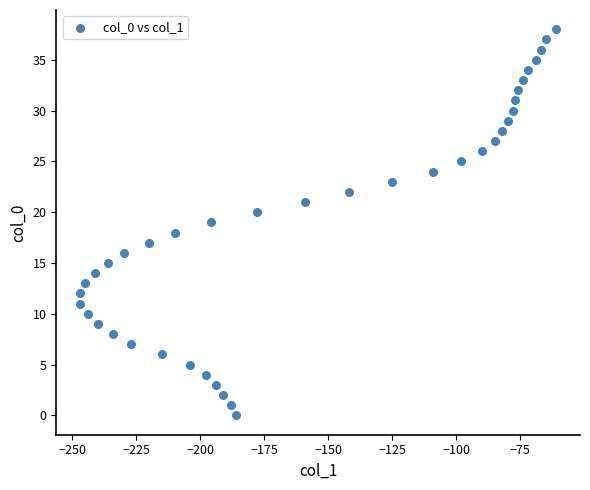

What is the range of Y values (max minus min)?

38